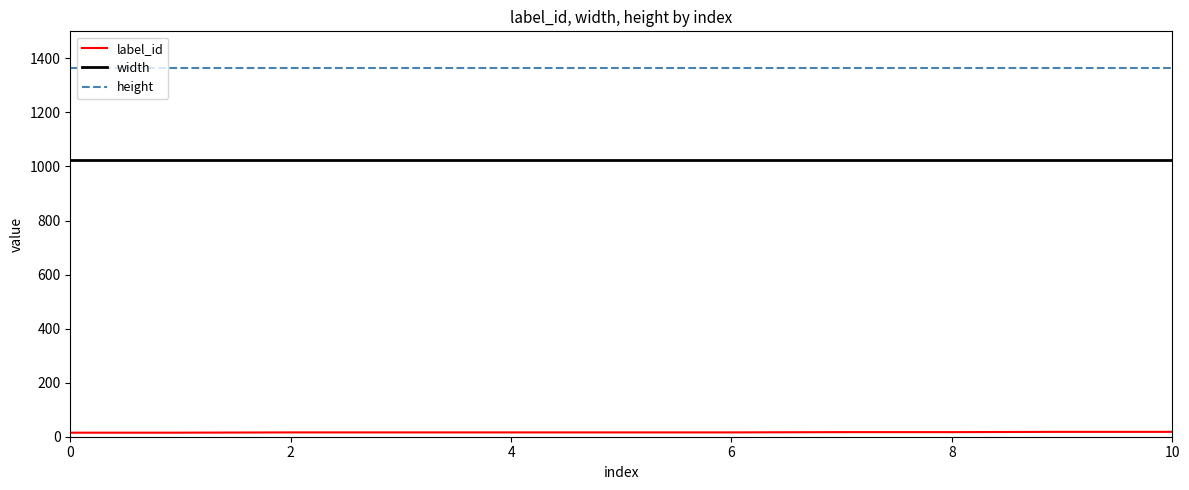

What is the maximum value for width?

1024